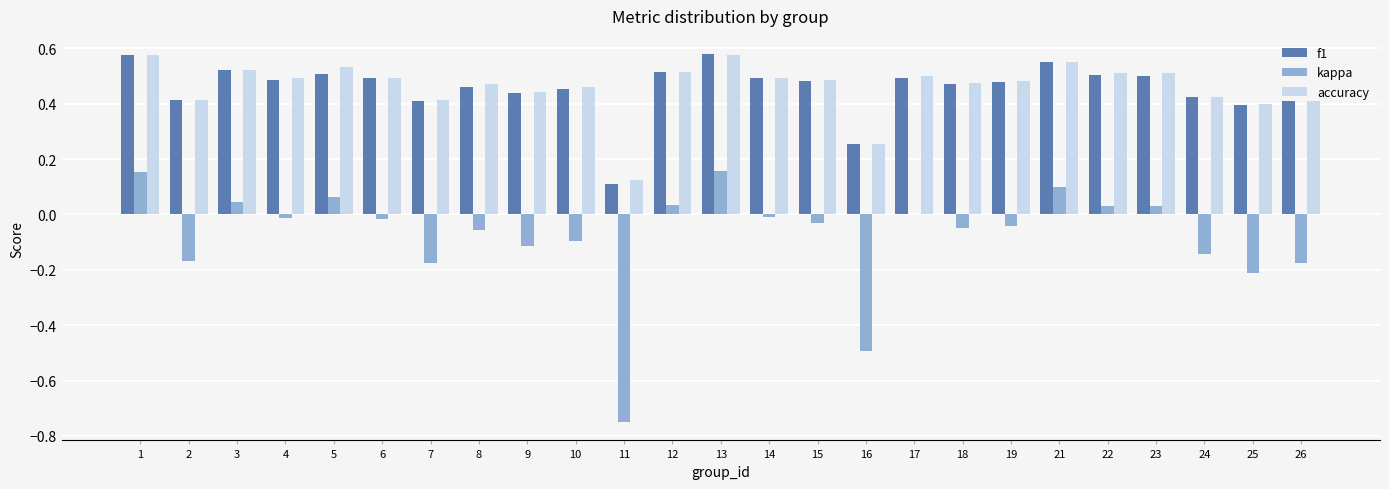

Which series changed the most between 5 and 25?

kappa